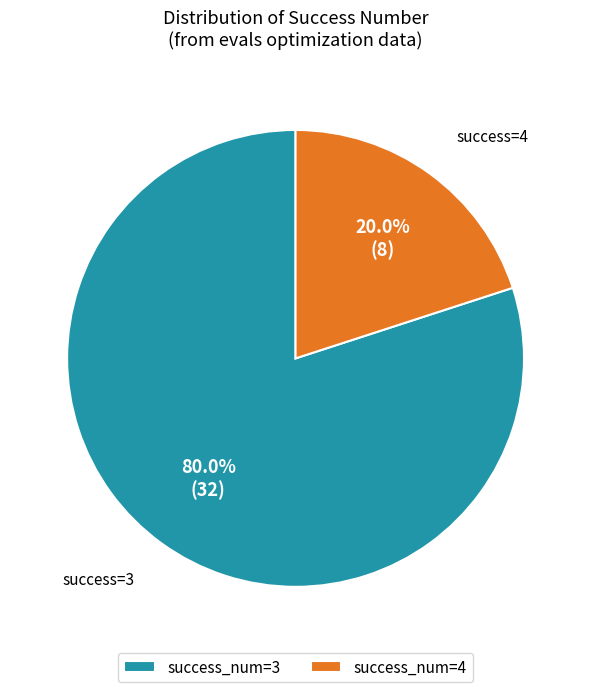

What is the ratio of the value at success_num=3 to the value at success_num=4?

4.0